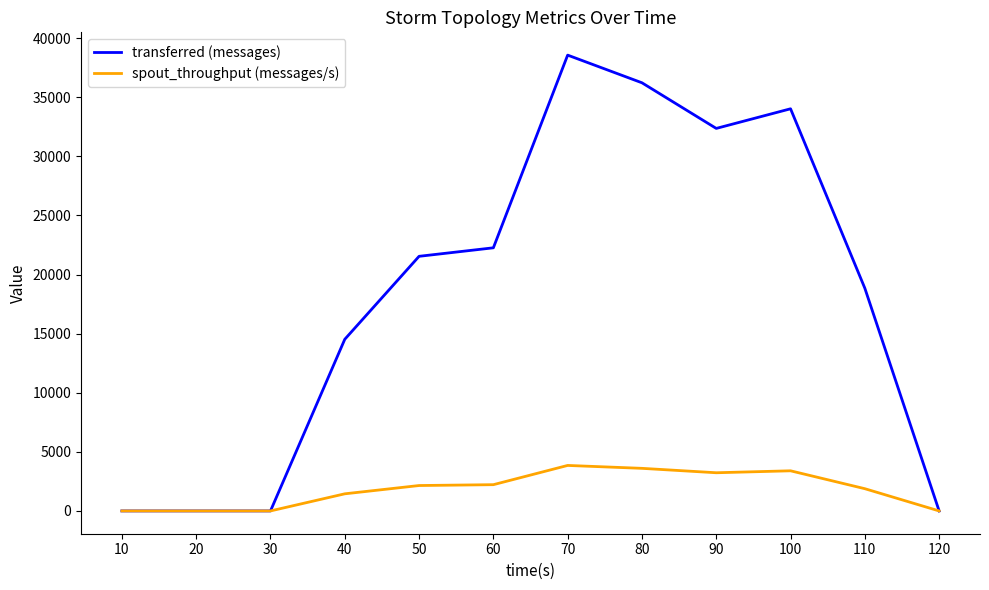

Which series changed the most between 80 and 110?

transferred (messages)